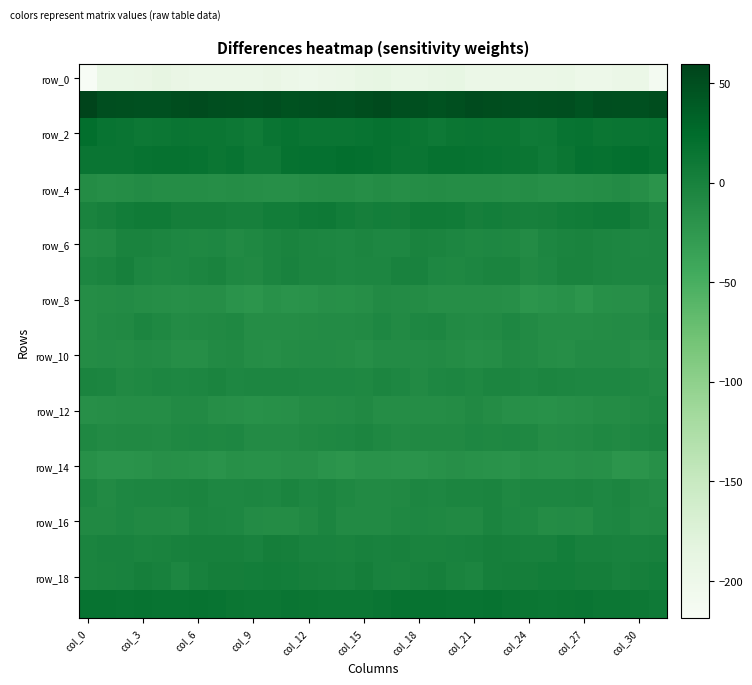

At which category is the sum across all series the highest?

16